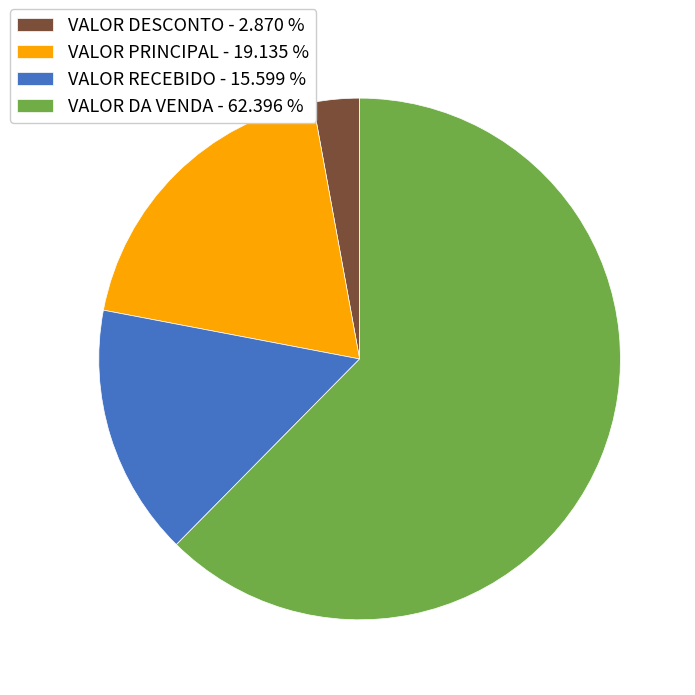

Is the sum of VALOR DESCONTO and VALOR PRINCIPAL greater than half?

No